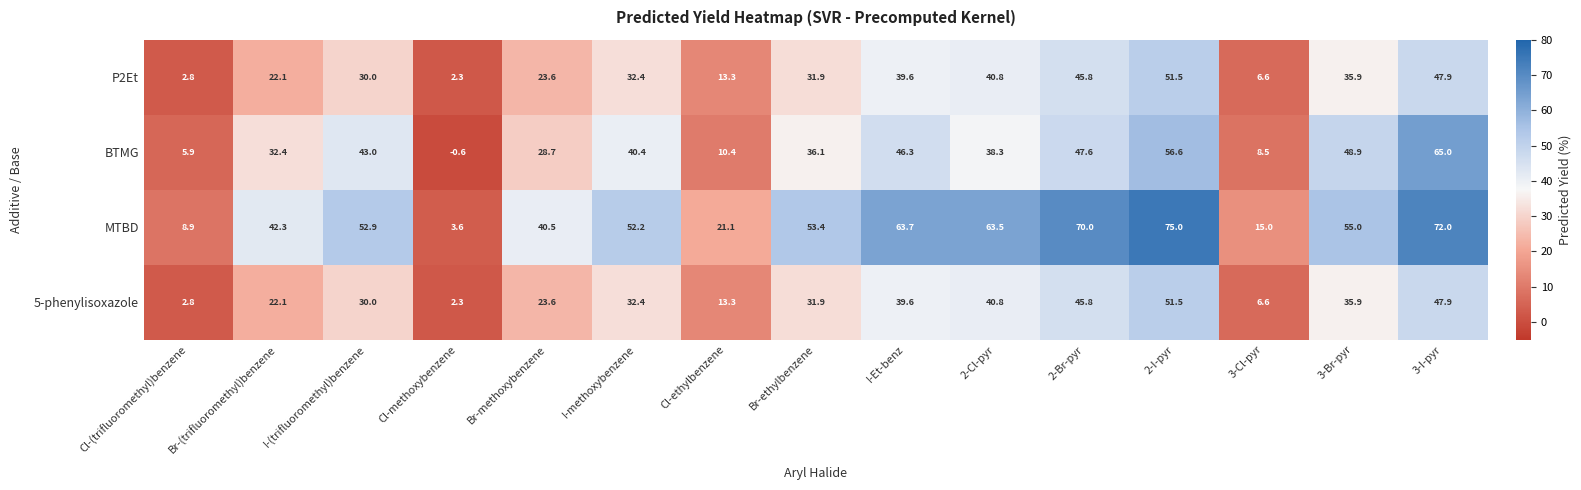

What is the difference between the highest and lowest values at Cl-(trifluoromethyl)benzene?

6.1